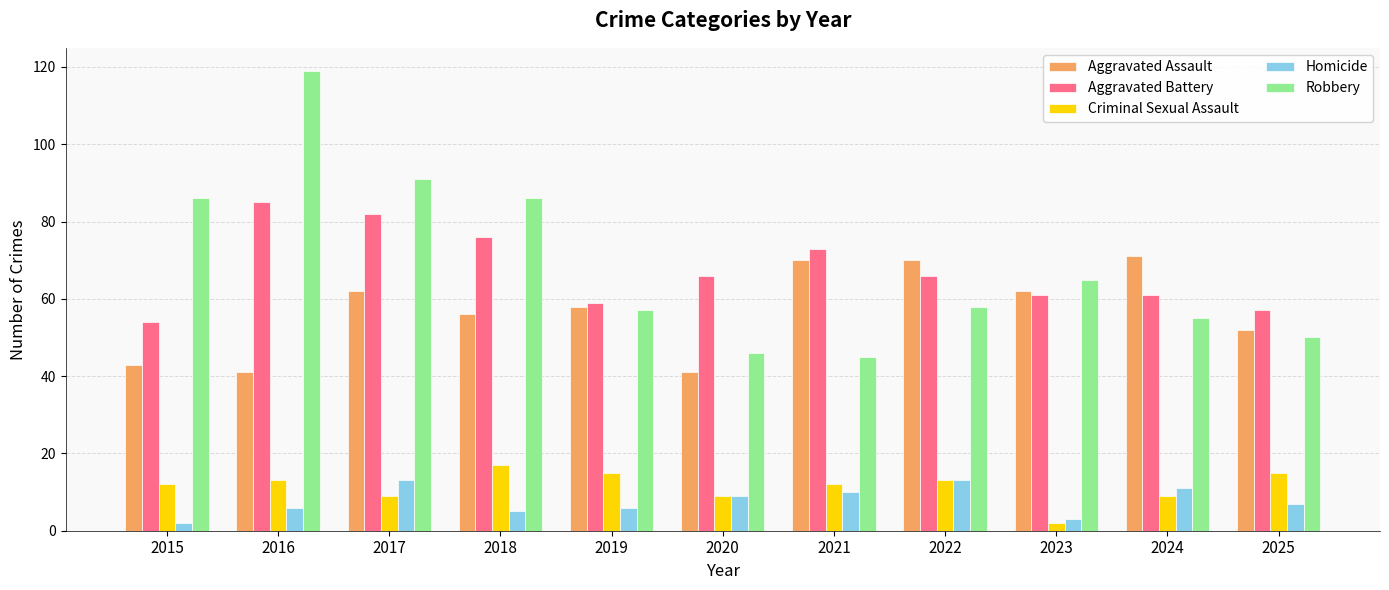

What is the minimum value for Criminal Sexual Assault?

2